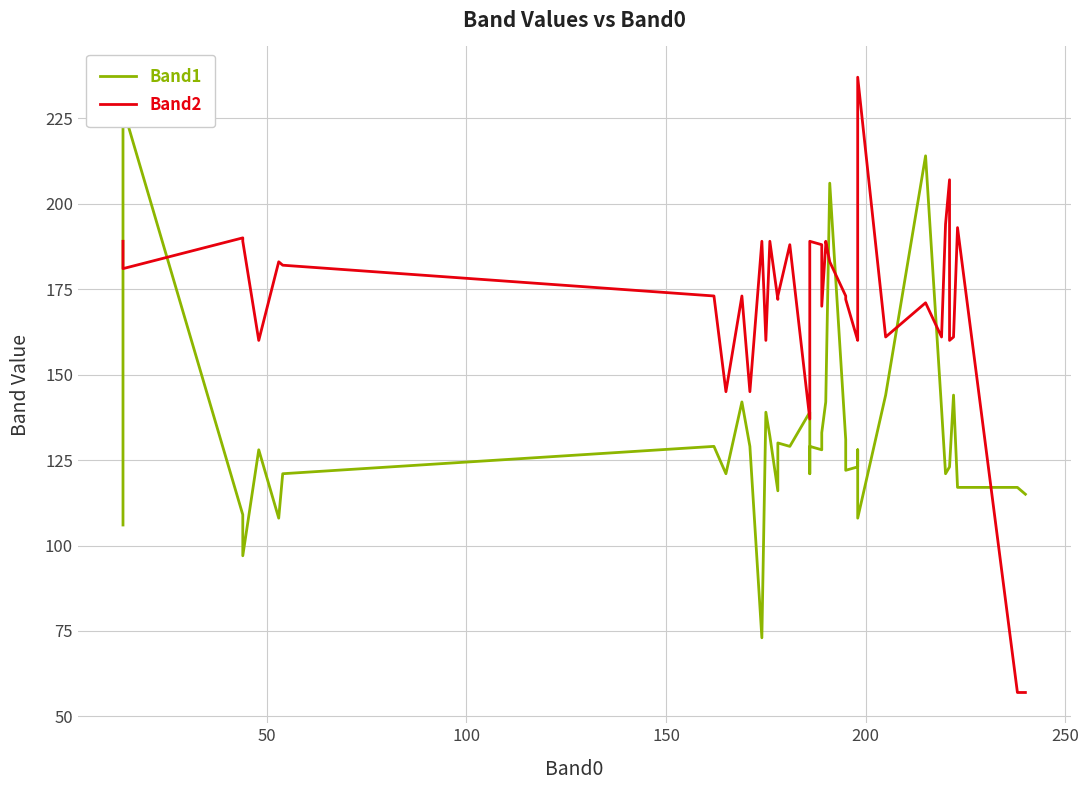

How many interior local valleys does the Band2 series have?

12